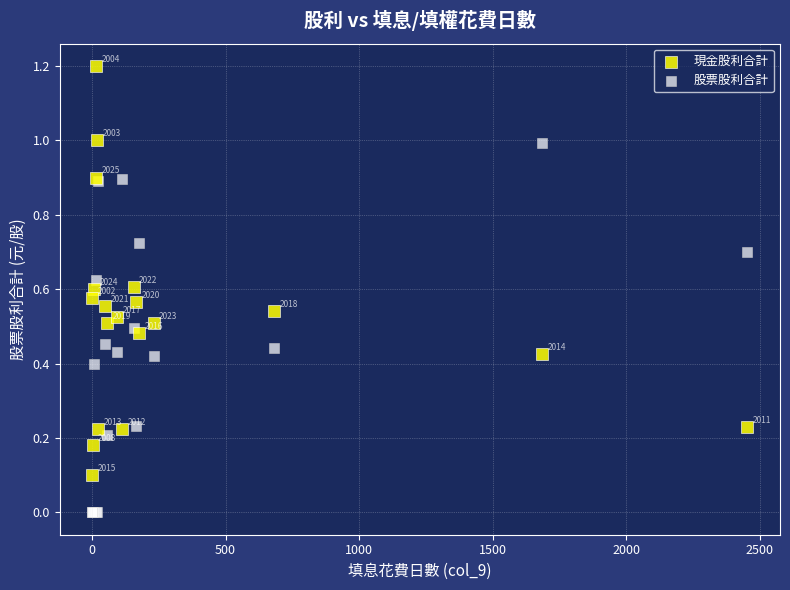

What are all the series names shown in the legend?

現金股利合計, 股票股利合計